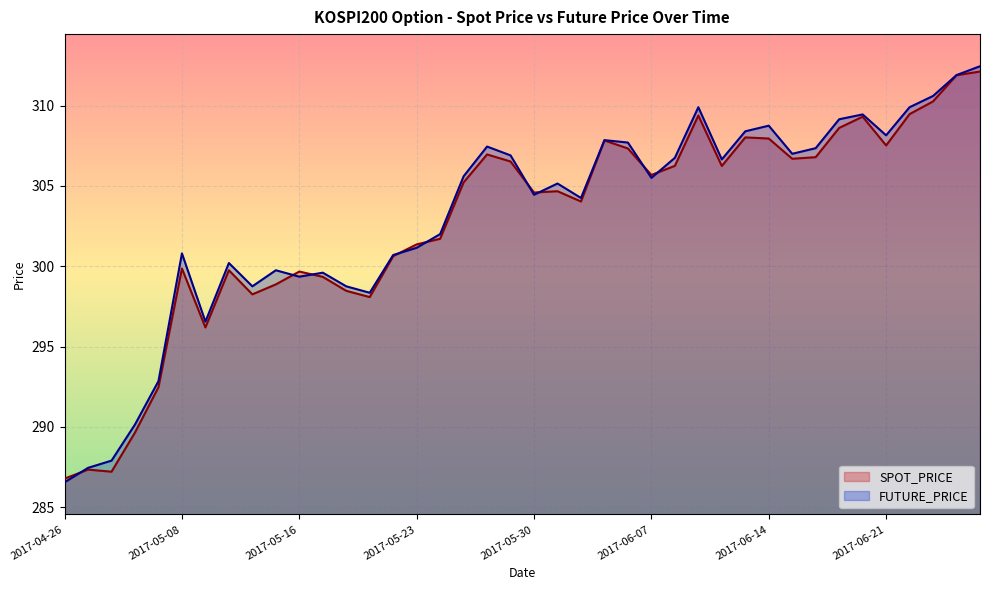

Where is the first local maximum for SPOT_PRICE?

2017-04-27